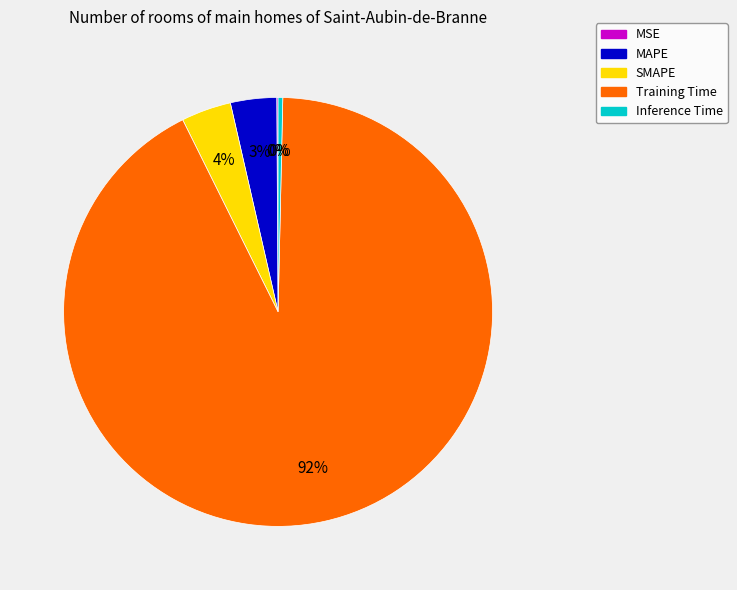

What percentage is the MAPE slice, to the nearest percent?

3%